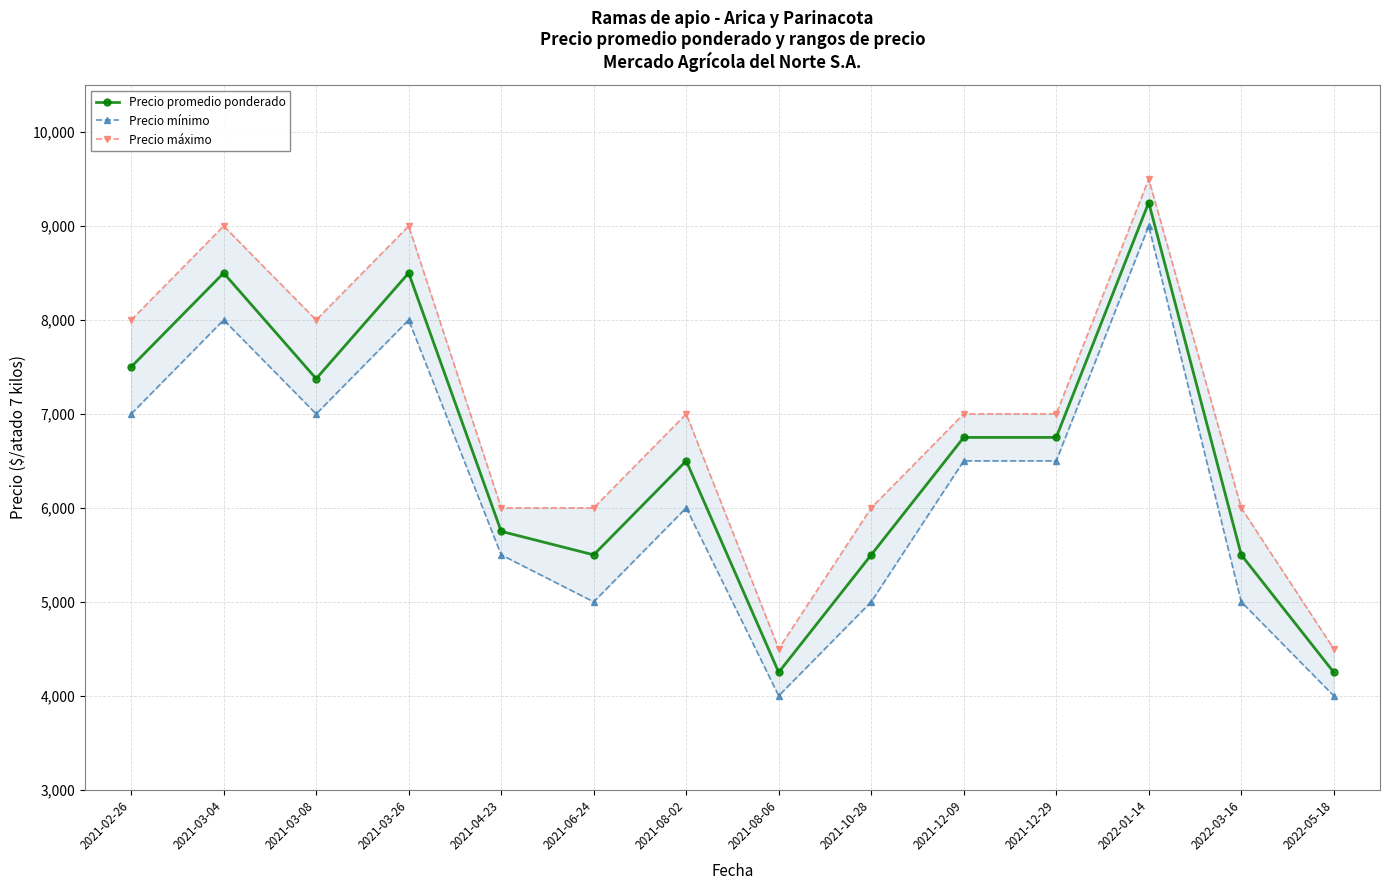

Which category has the highest value in the Precio promedio ponderado series?

2022-01-14